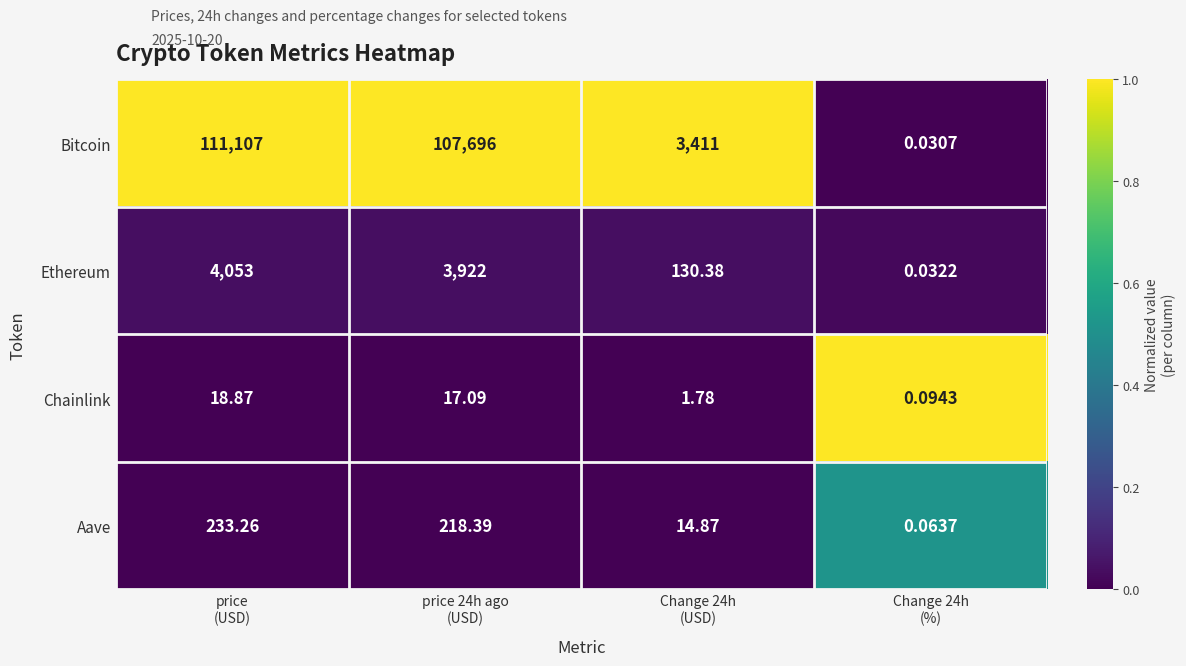

Rank the series by their maximum value, from lowest to highest.

Chainlink, Aave, Ethereum, Bitcoin